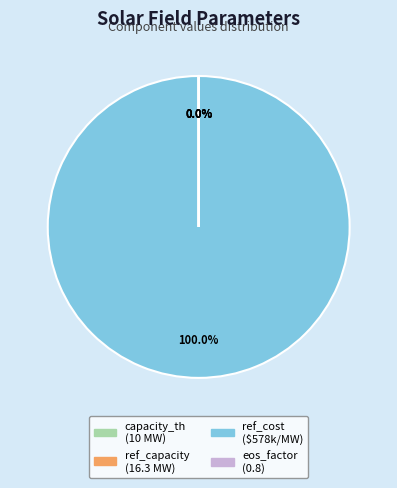

True or false: solarfield_ref_cost accounts for 100% of the total.

True